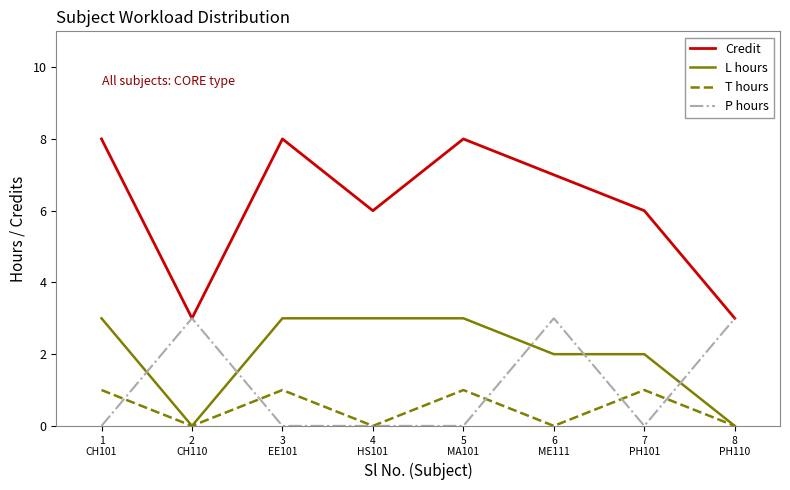

Which series has the largest total across all categories?

Credit